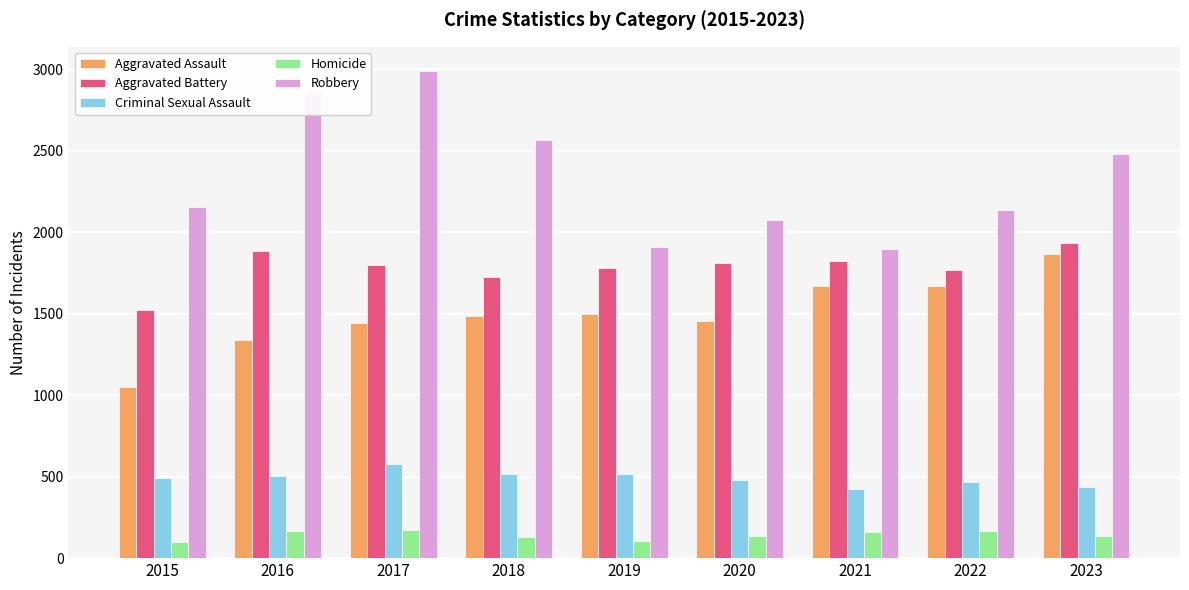

What is the minimum value for Homicide?

99